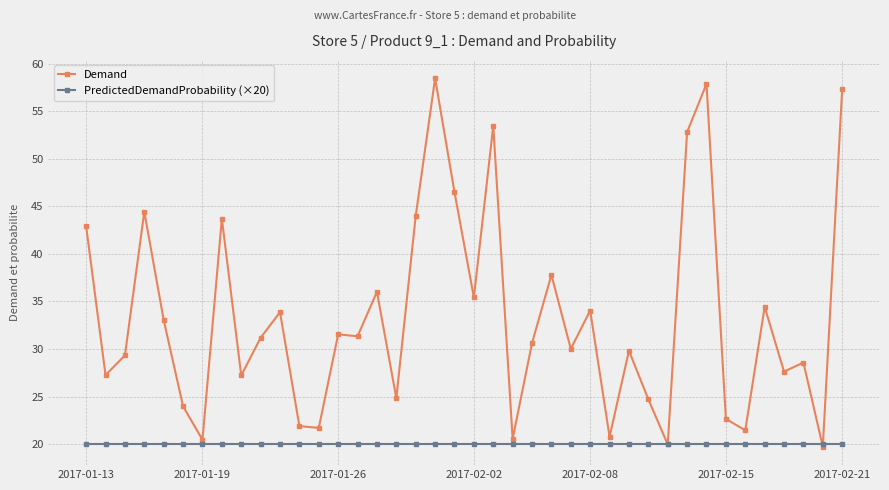

List the series in order of their peak value, highest first.

Demand, PredictedDemandProbability (×20)